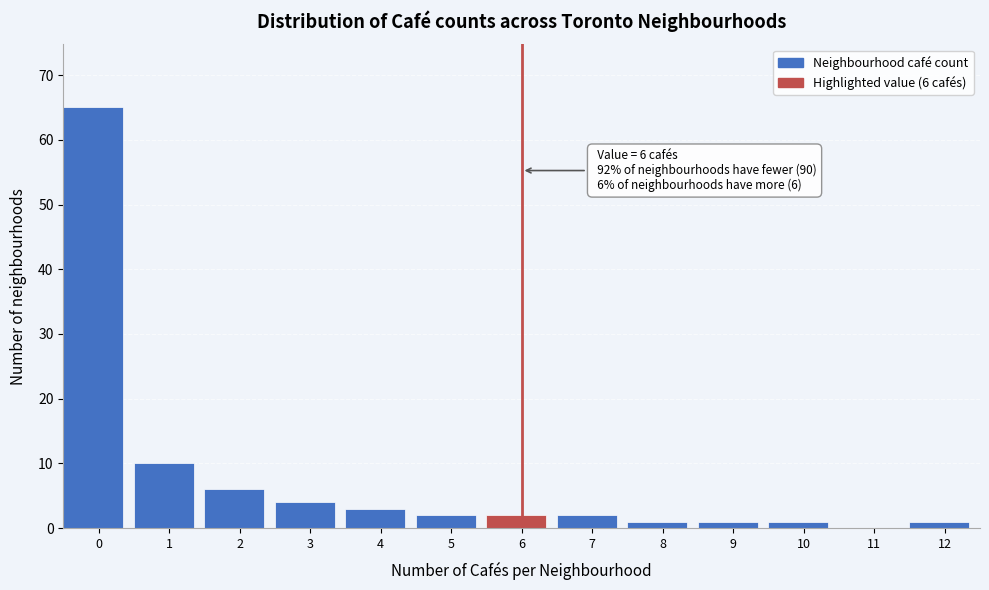

Reading left to right, extract all data points from this chart.

0=65	1=10	2=6	3=4	4=3	5=2	6=2	7=2	8=1	9=1	10=1	11=0	12=1